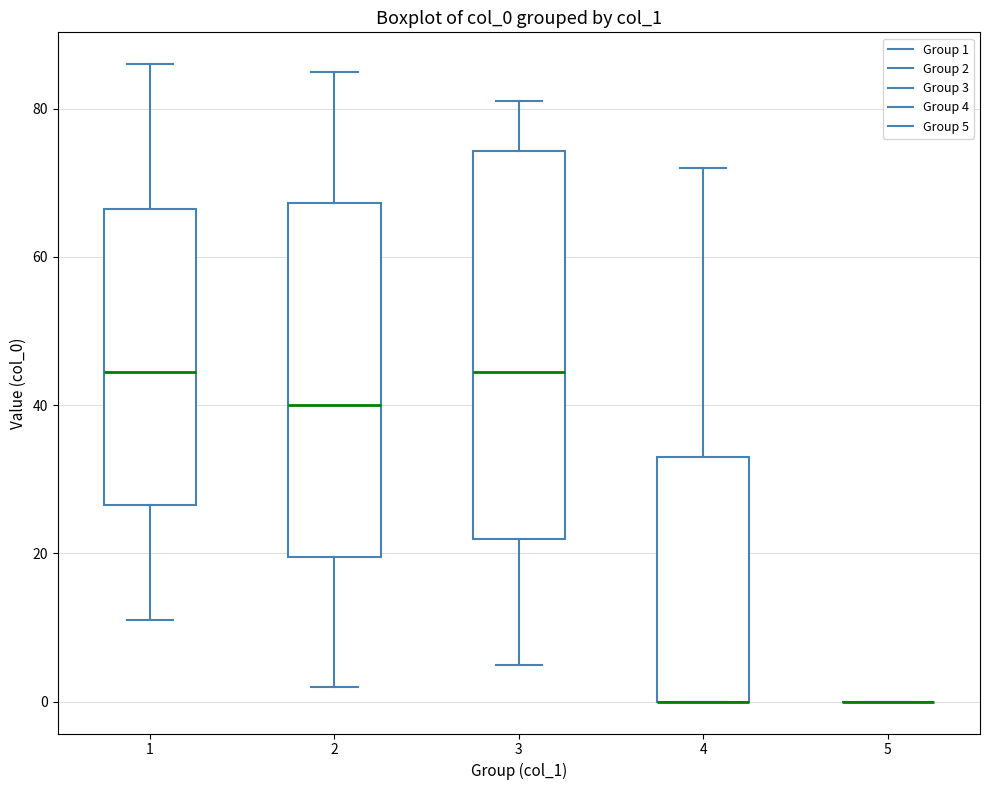

Comparing the boxes themselves (not the whiskers), which one is the tallest?

3